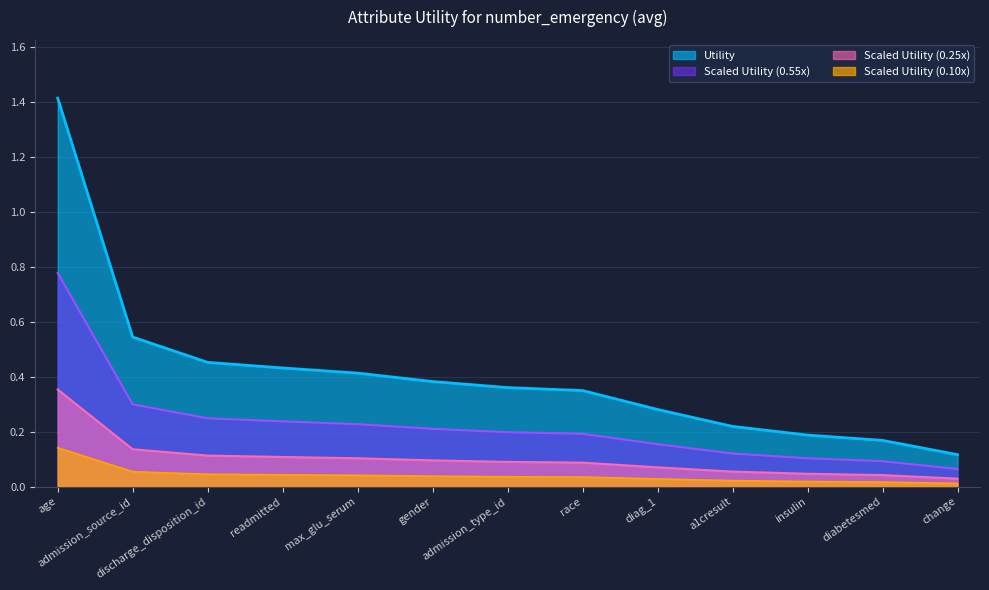

The value at readmitted is 0.2. True or false?

True